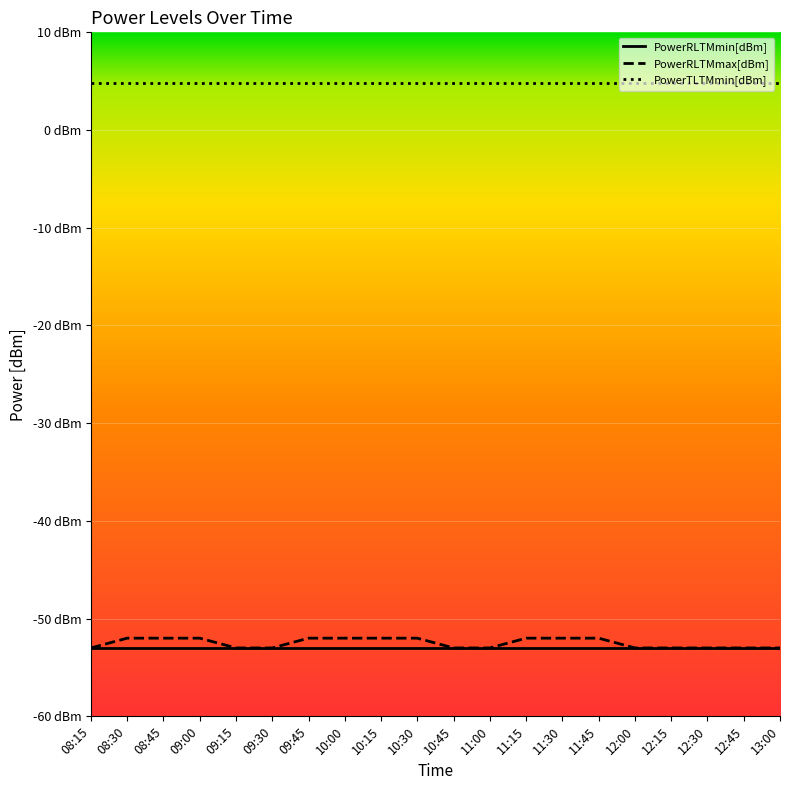

What are all the series names shown in the legend?

PowerRLTMmin[dBm], PowerRLTMmax[dBm], PowerTLTMmin[dBm]